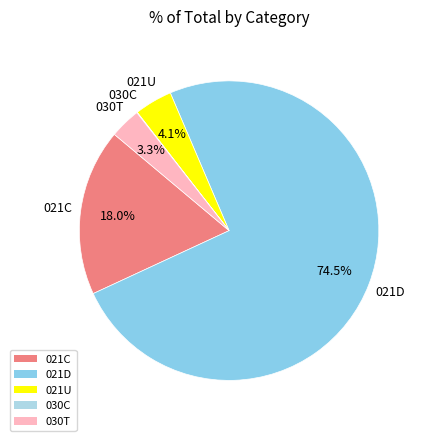

Is it true that 021U is 4% of the pie?

True